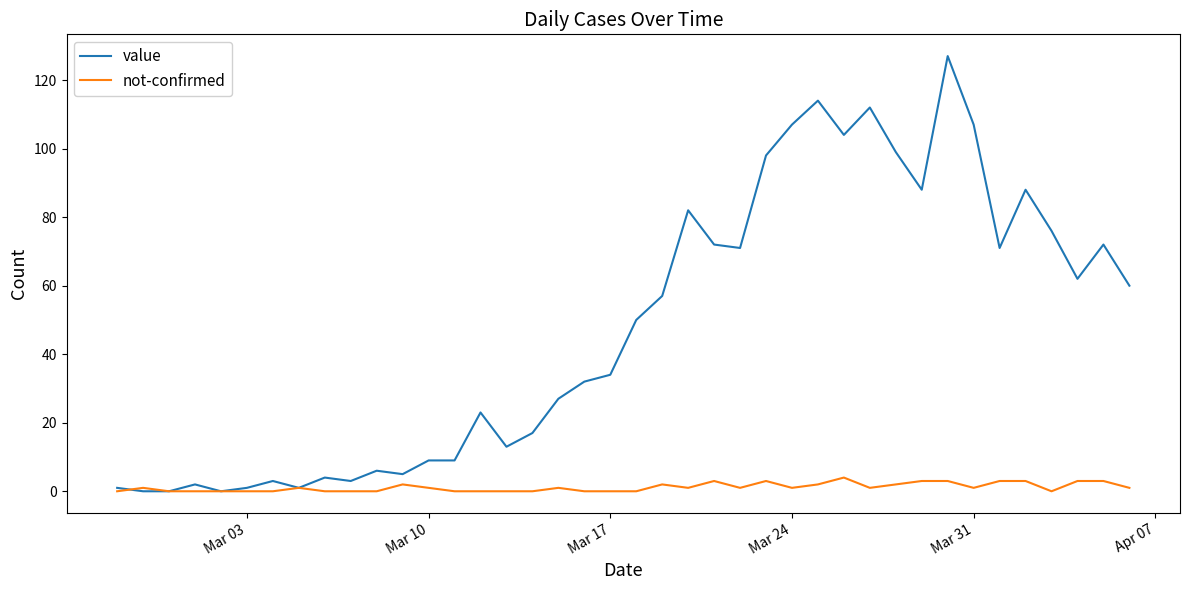

Rank the series by their maximum value, from lowest to highest.

not-confirmed, value